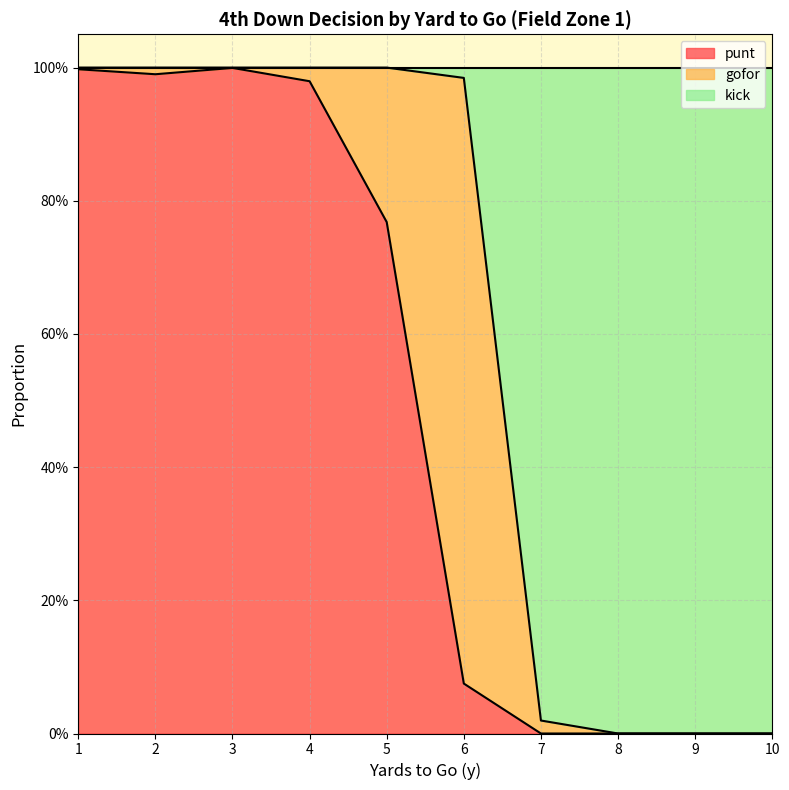

Where is the first local minimum for punt?

2